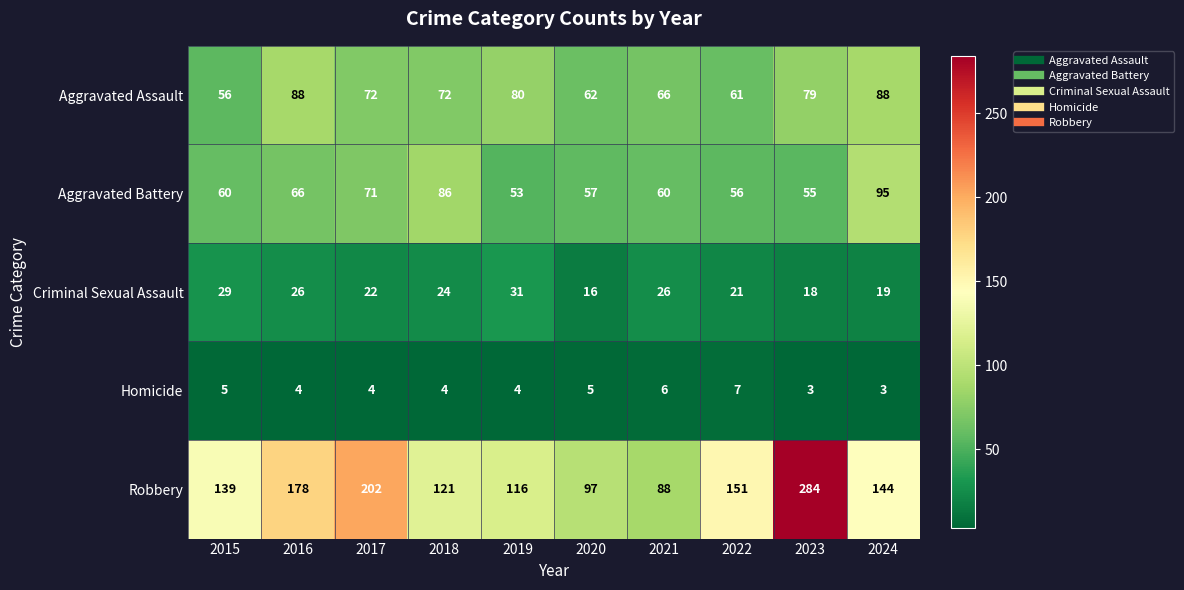

List the series in order of their peak value, lowest first.

Homicide, Criminal Sexual Assault, Aggravated Assault, Aggravated Battery, Robbery